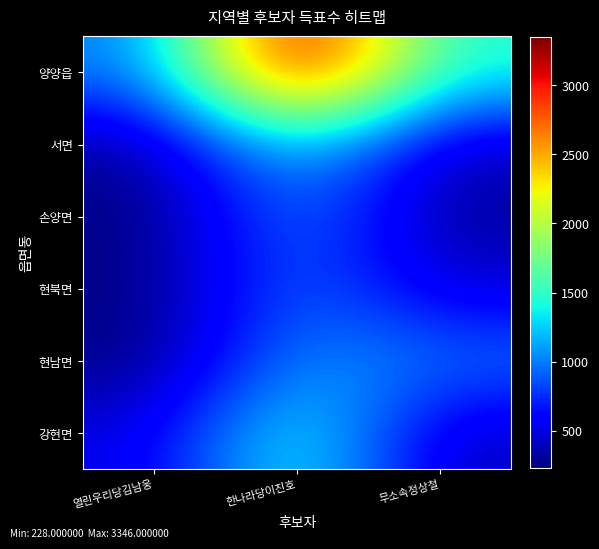

What is the total value across all series at 한나라당이진호?

9244